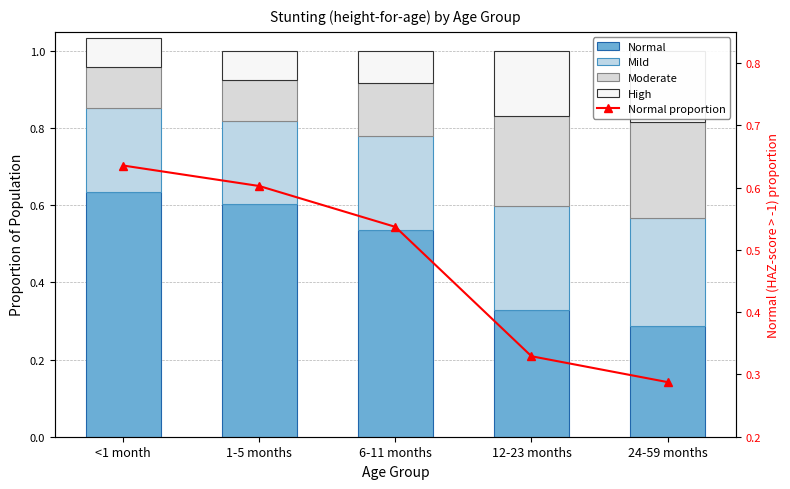

The Moderate series shows 0.1 at 1-5 months. True or false?

True